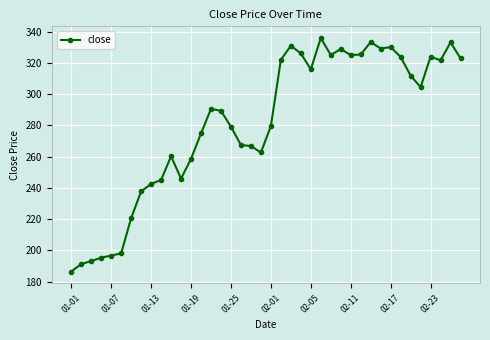

How many data points are above 290?

20